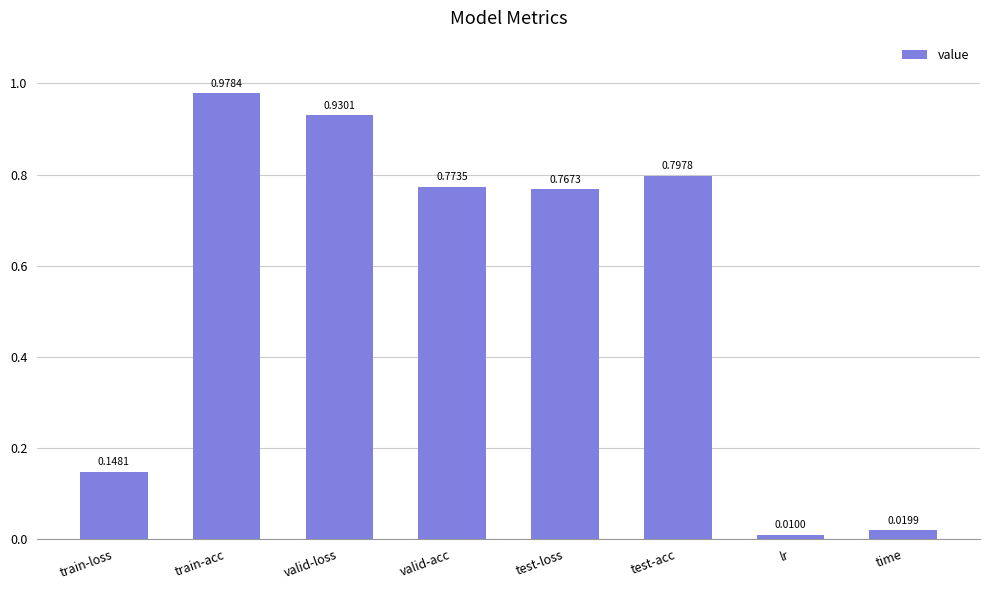

How many bars are there in total?

8